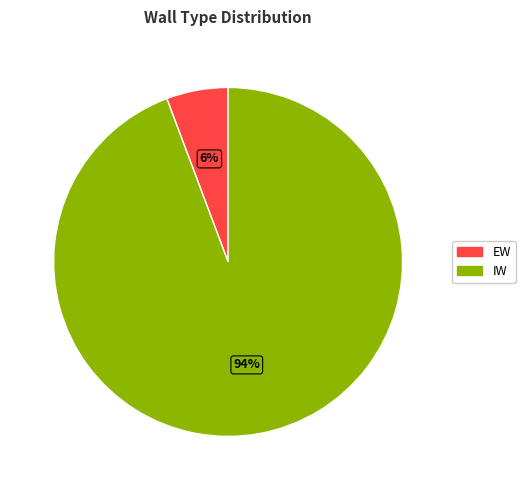

Which has a higher value, EW or IW?

IW